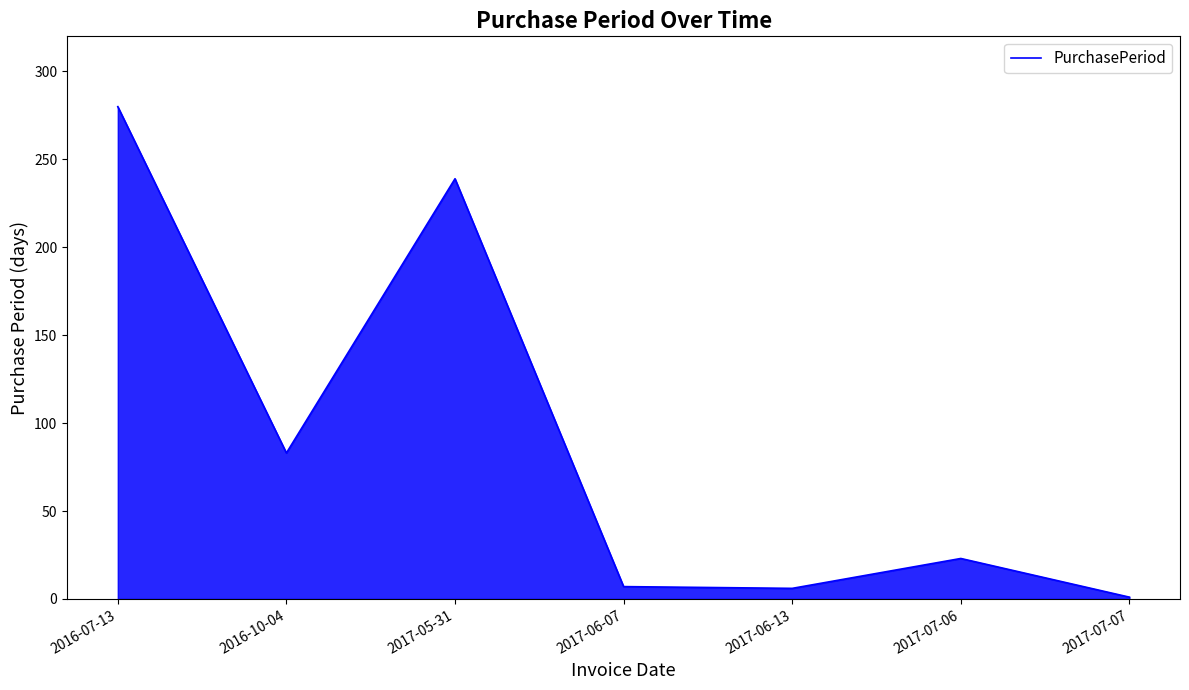

What position from the left is 2017-07-07?

7